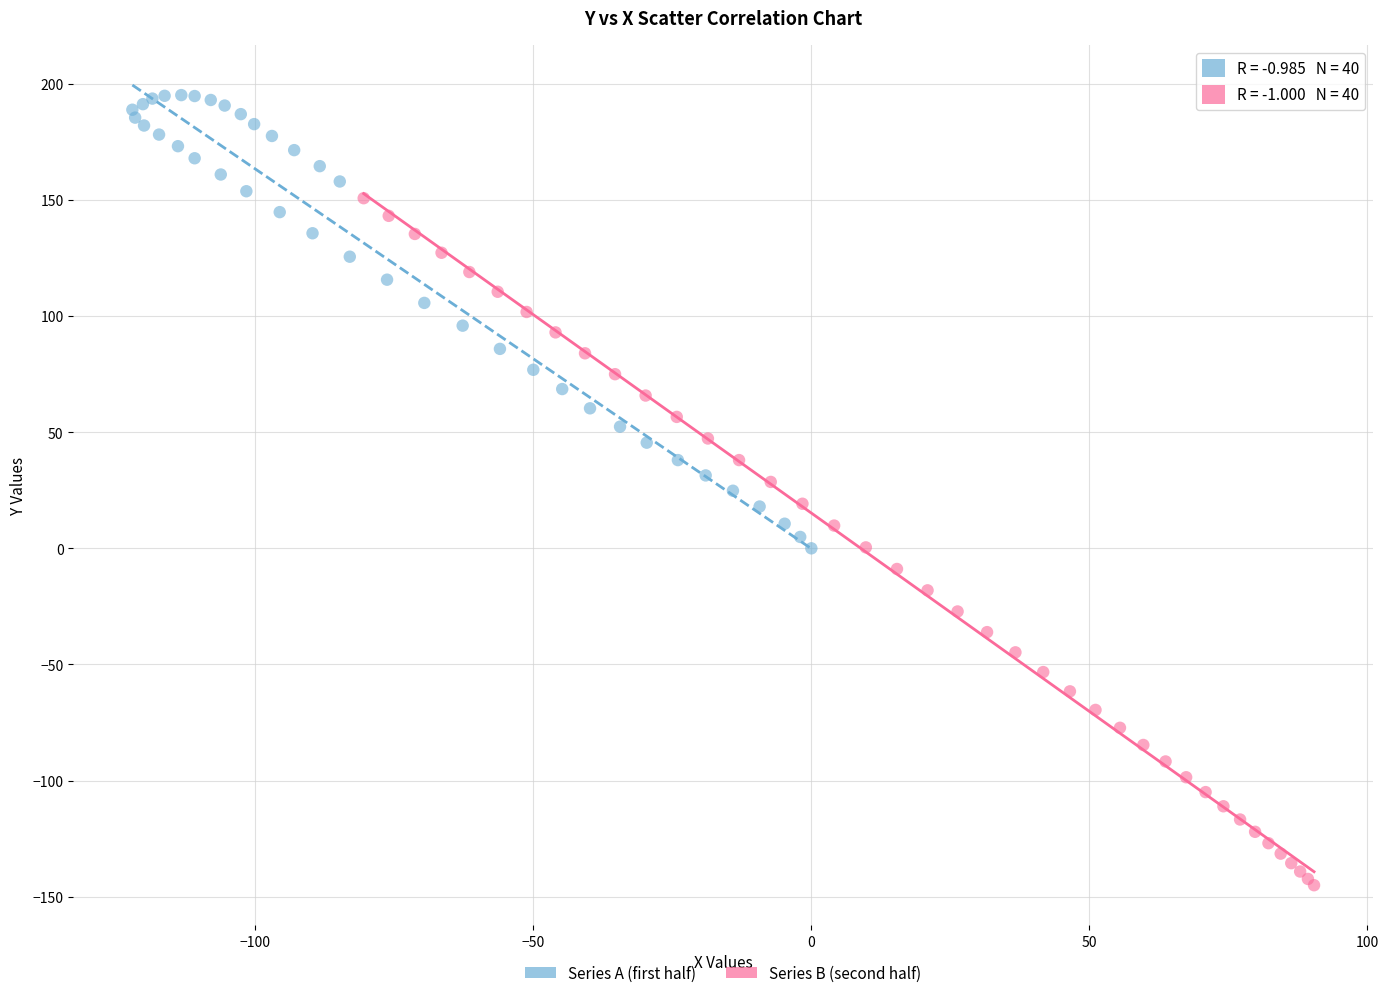

What are all the series names shown in the legend?

Series A (first half), Series B (second half)